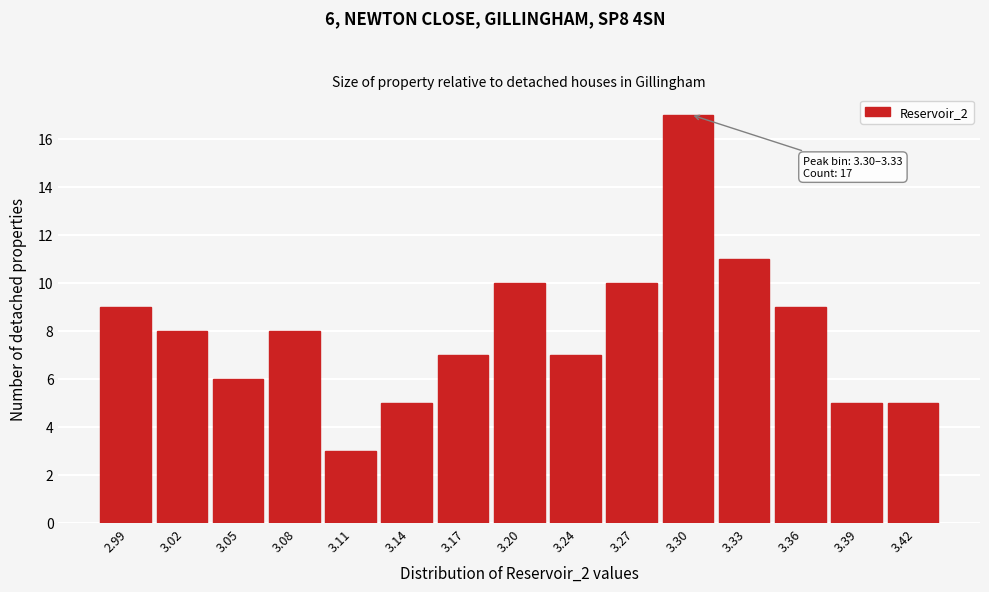

Reading left to right, transcribe all the data shown in this chart.

9	8	6	8	3	5	7	10	7	10	17	11	9	5	5